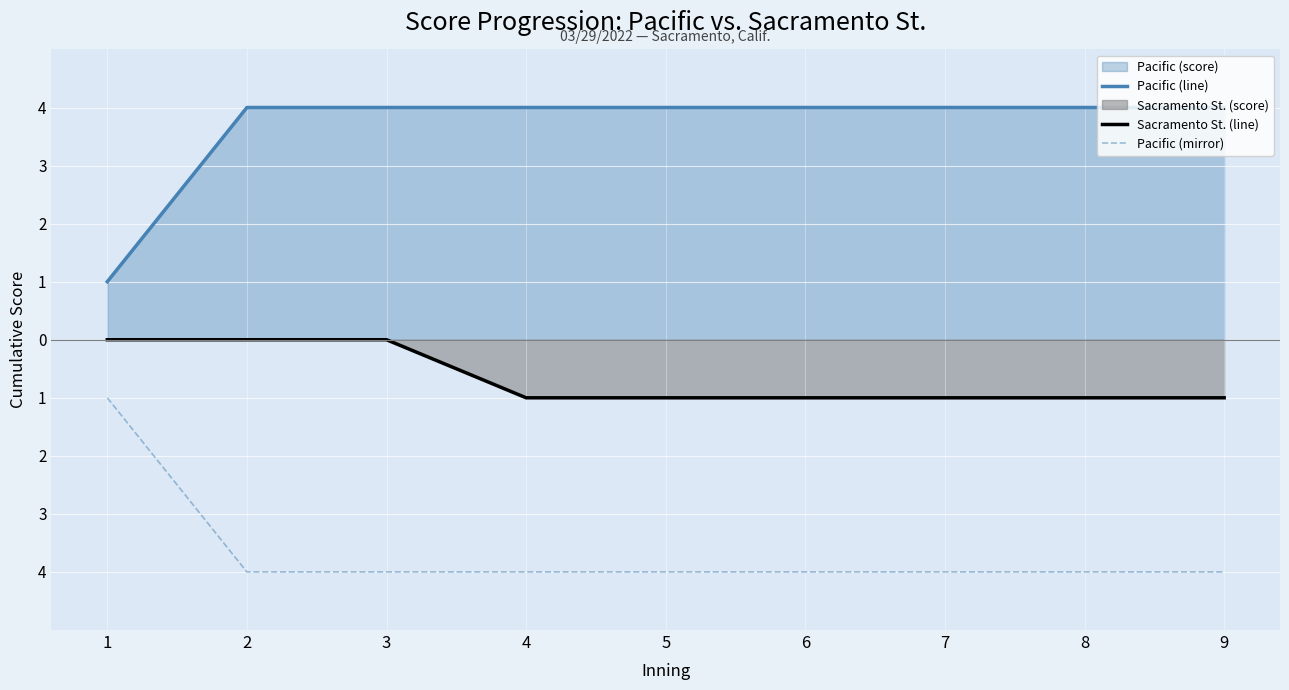

Which series changed the most between 2 and 8?

Sacramento St. (line)